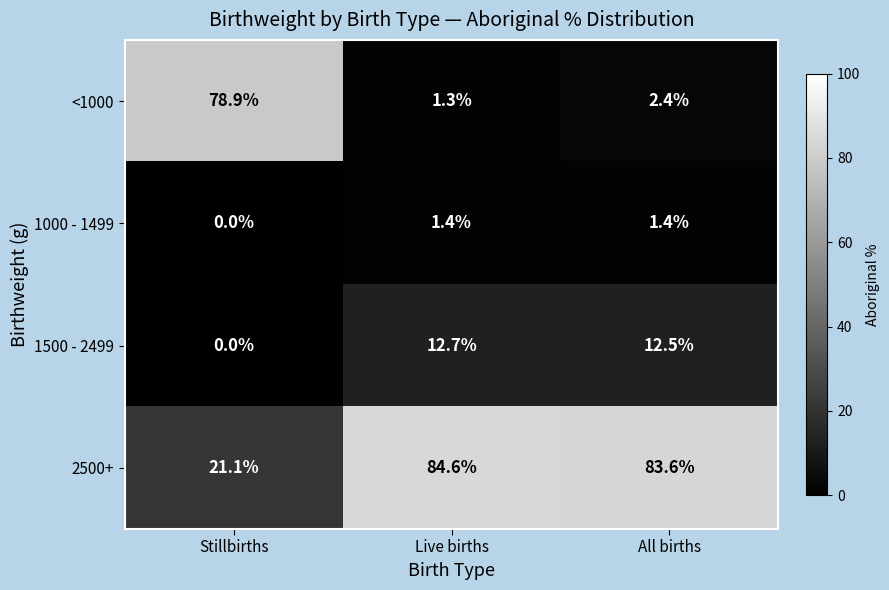

How many values in the 1000 - 1499 series exceed 1?

2